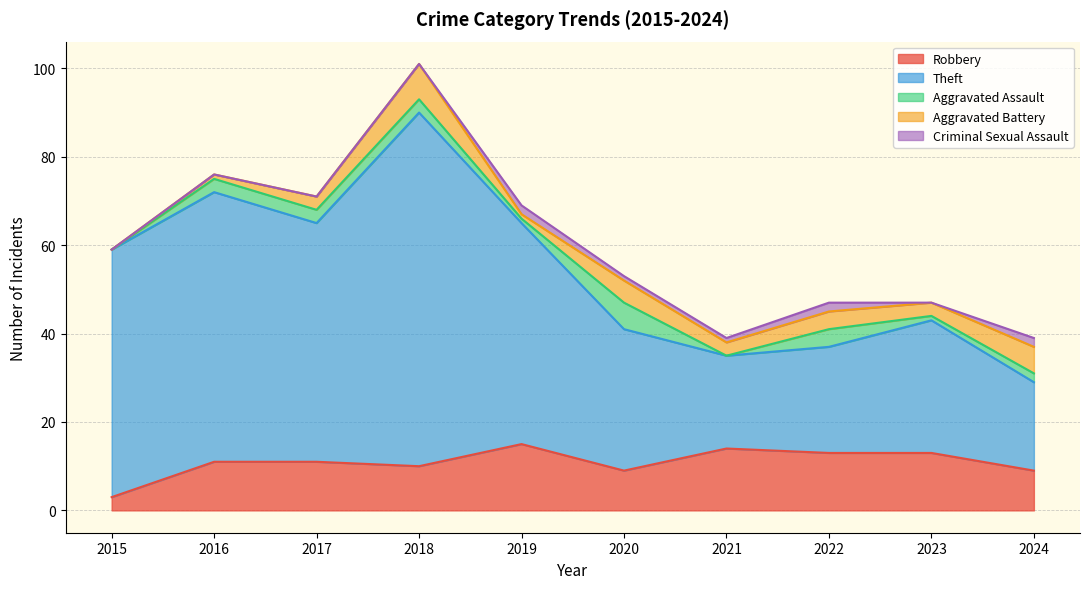

At which label does Criminal Sexual Assault reach its peak?

2019